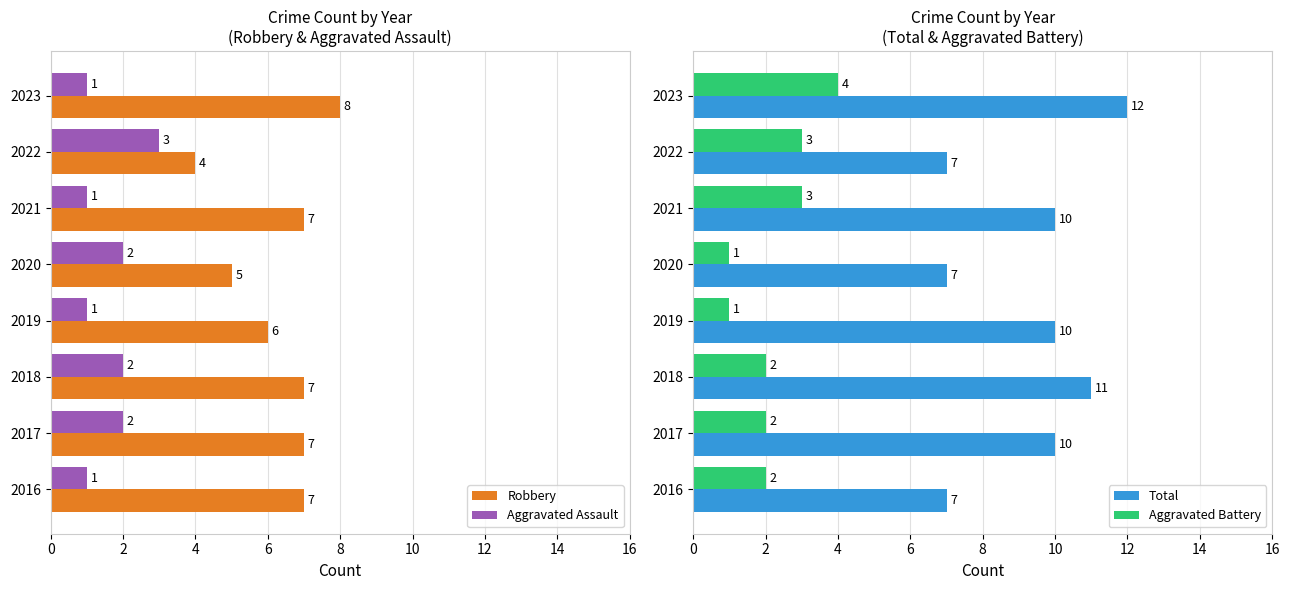

How many groups of bars are there?

8